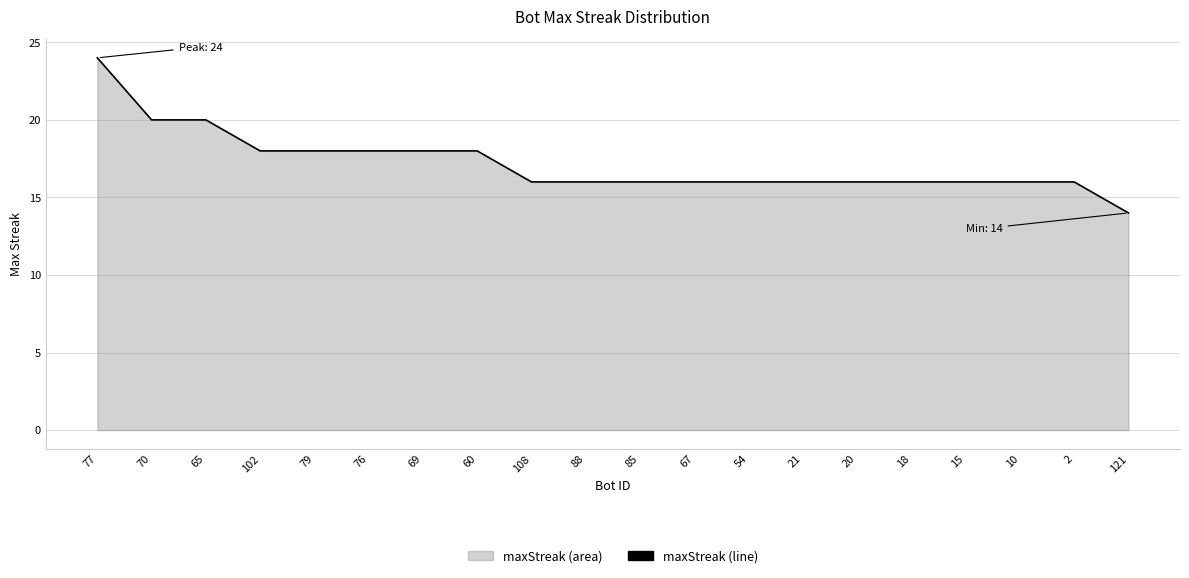

What is the label of the 4th point from the right?

15